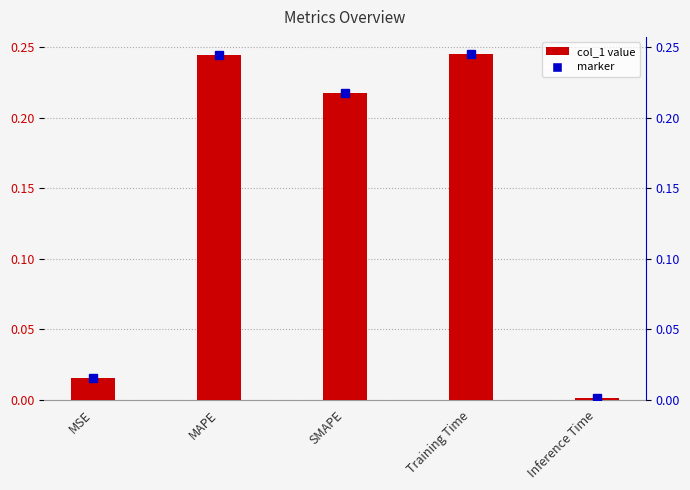

How many distinct data groups are displayed?

1